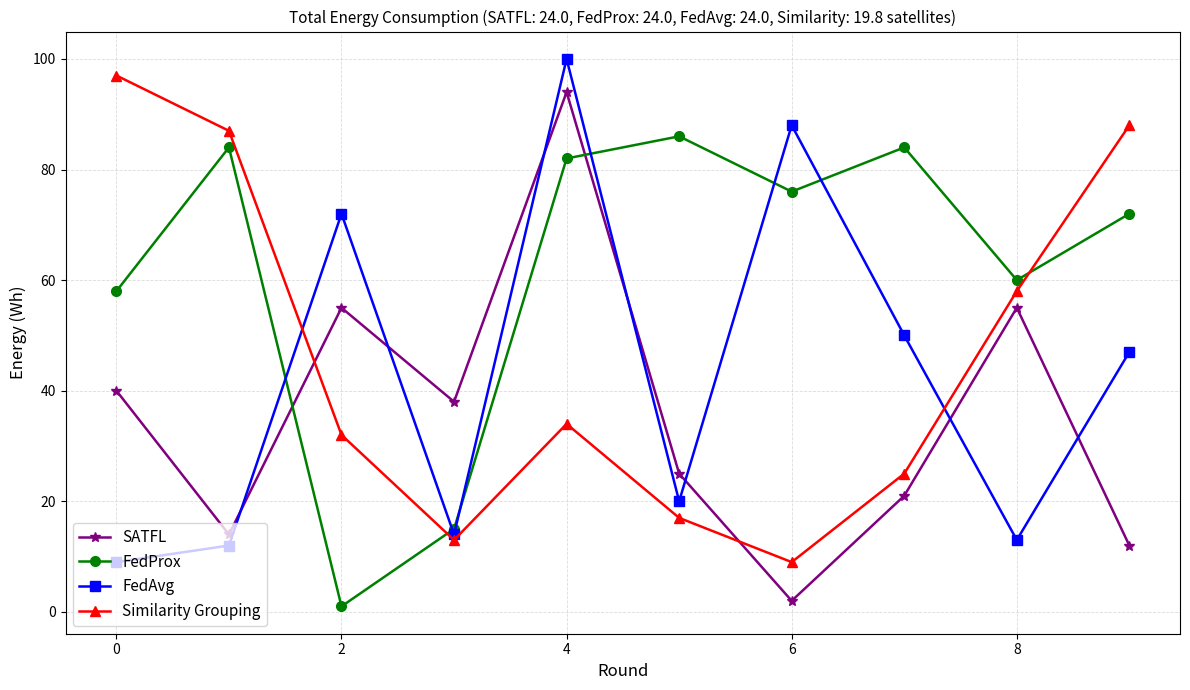

At how many categories does at least one series exceed 12?

10